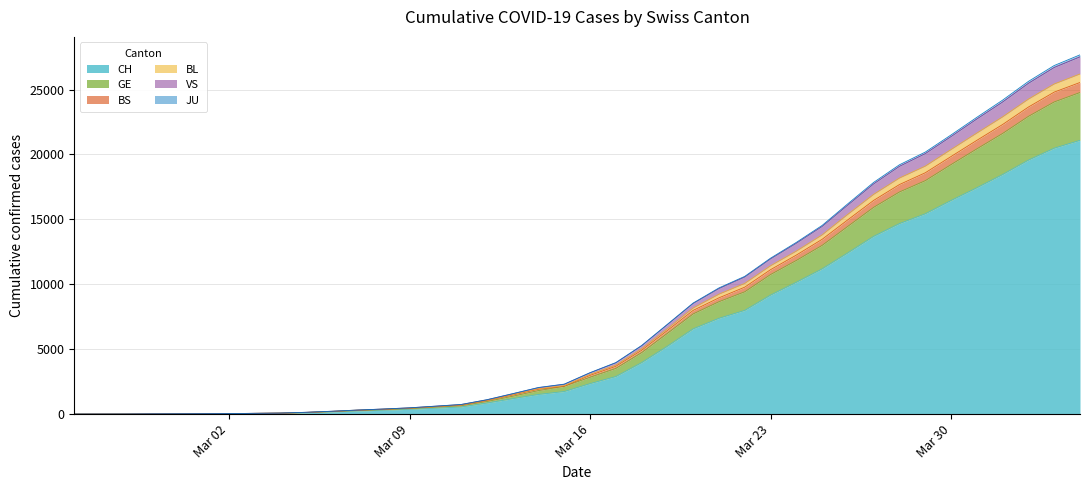

What is the difference between the maximum and minimum values in the CH series?

21087